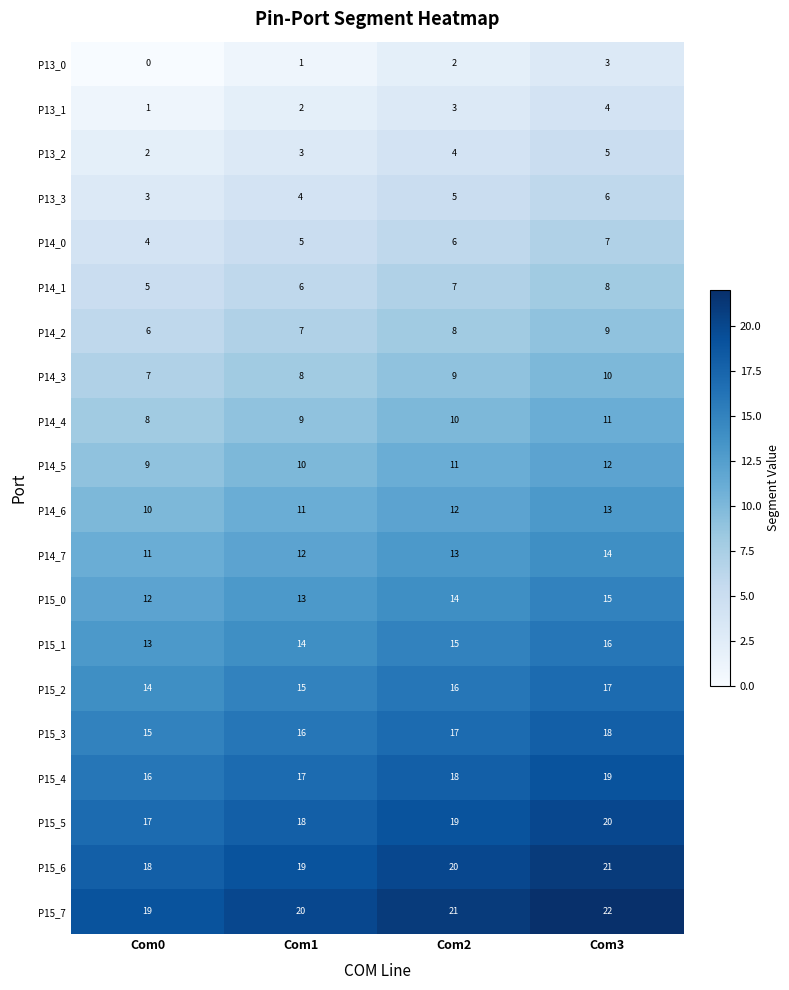

Which series has the largest total across all categories?

P15_7